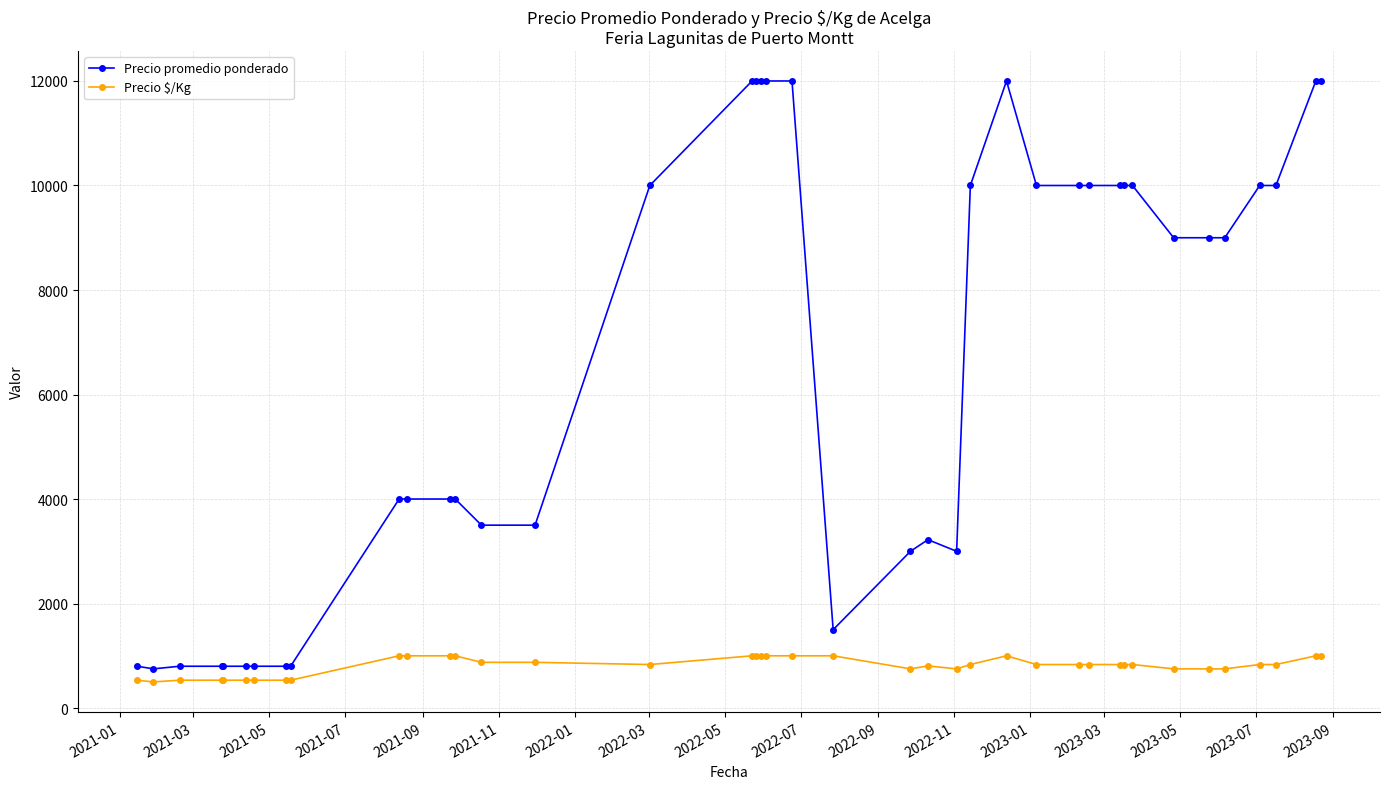

What is the difference between the second highest and minimum values in the Precio $/Kg series?

500